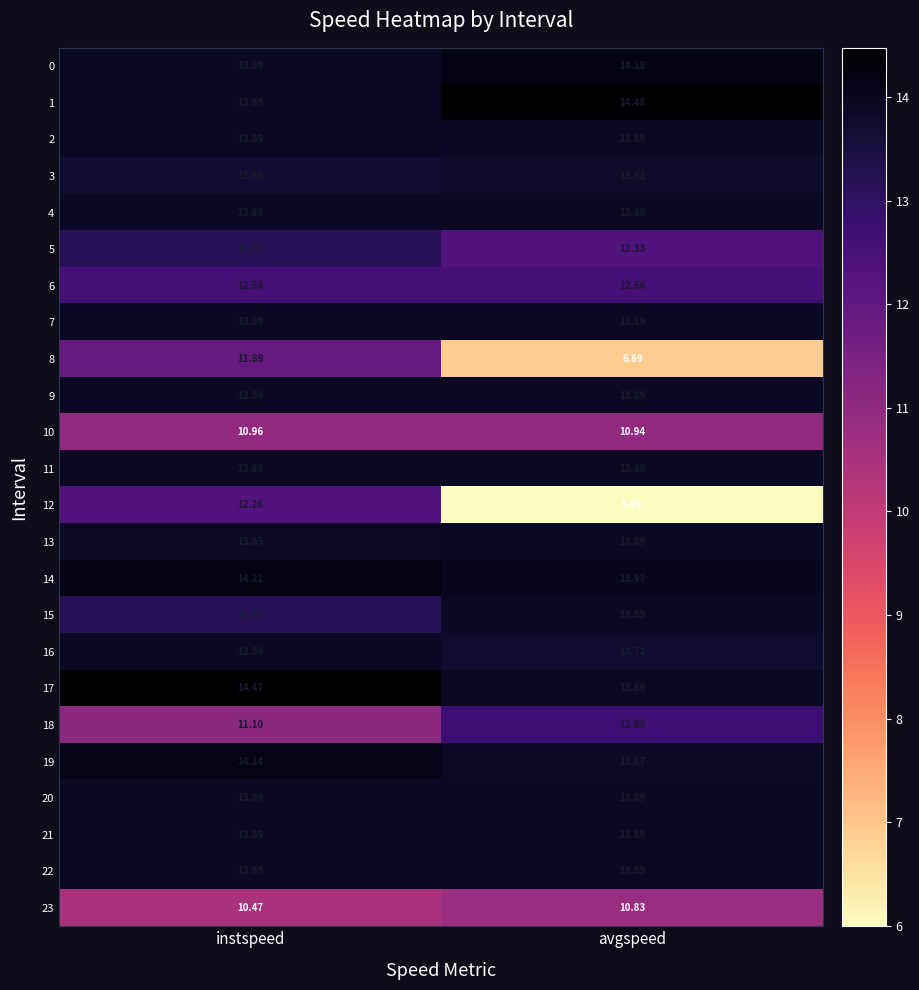

Where is 17 nearest to the value 14?

avgspeed